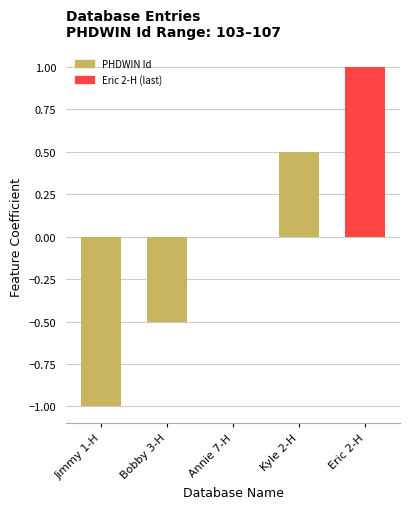

At which category does the chart reach its peak across all series?

Eric 2-H